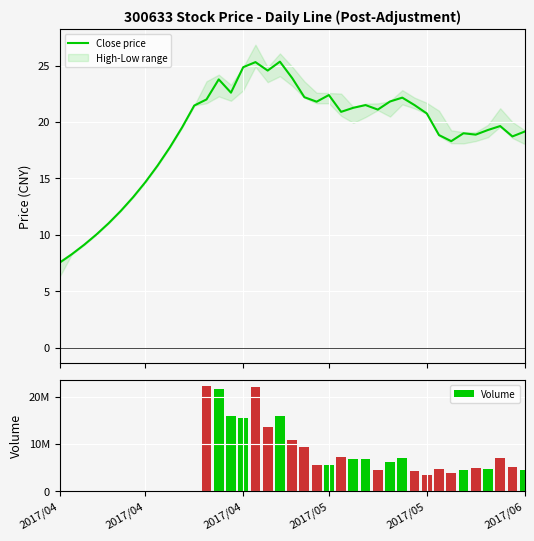

What is the average value of the Close price series?

19.0